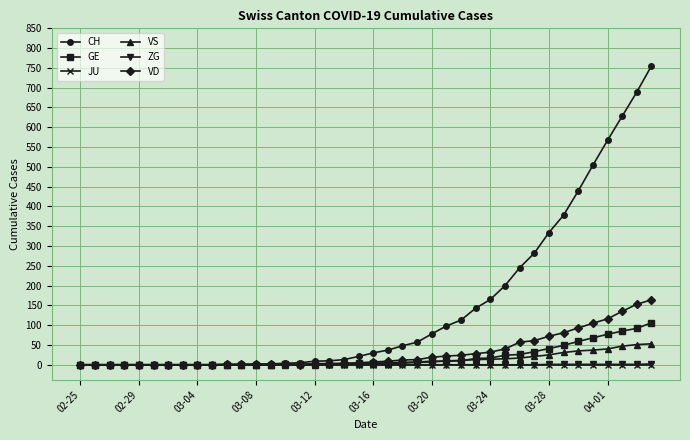

Which series has the largest range (max minus min)?

CH